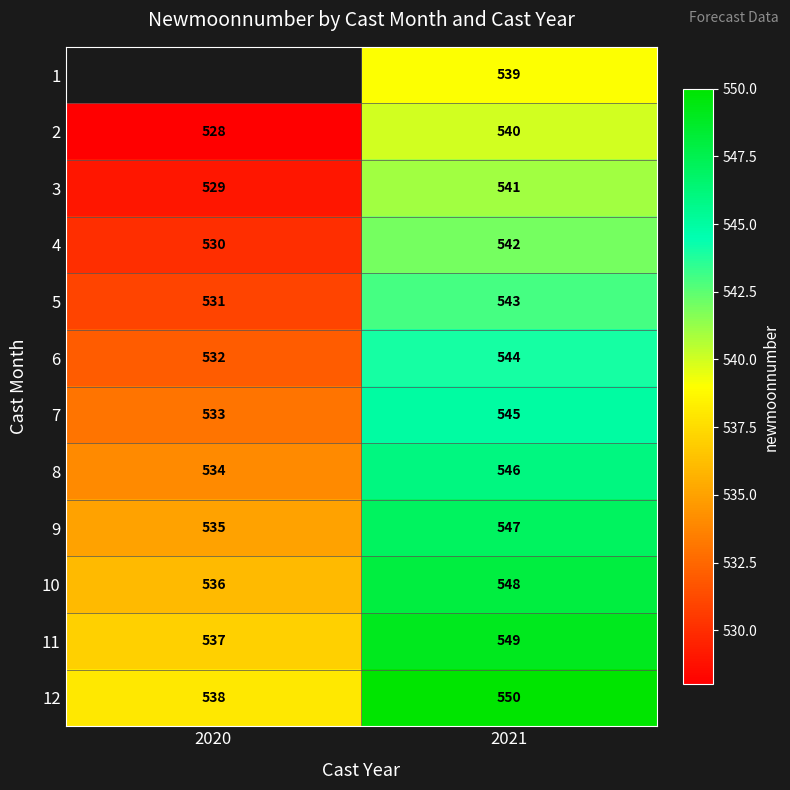

Rank the categories by 11 value from lowest to highest.

2020, 2021